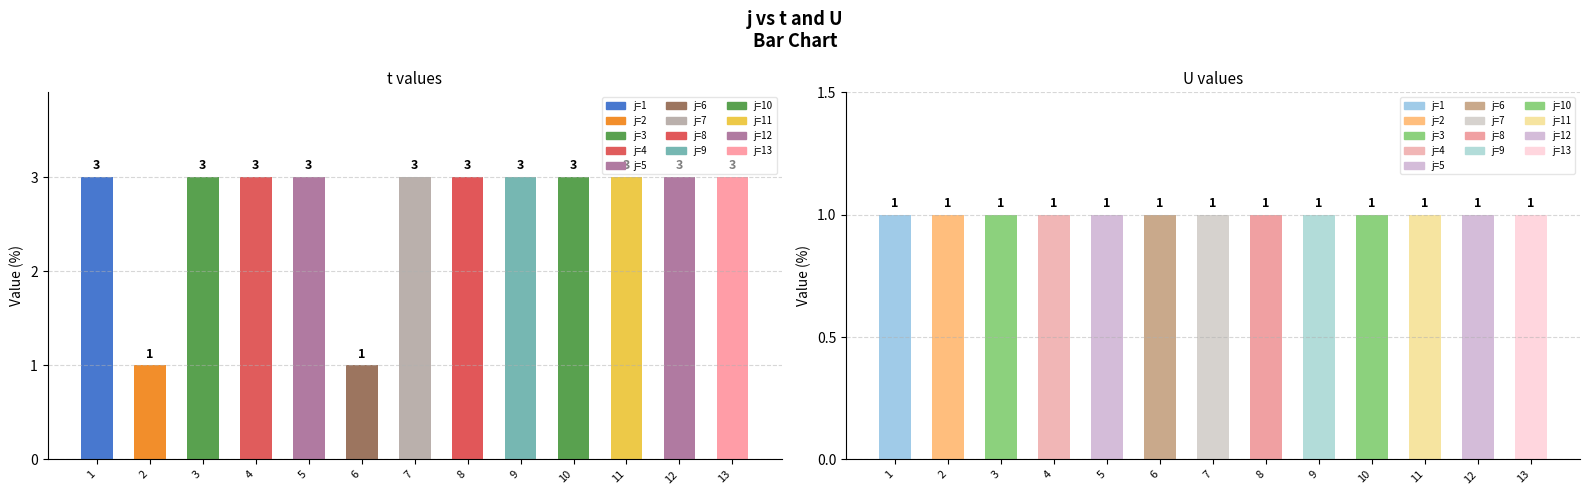

What is the difference between the maximum and minimum values in the t series?

2